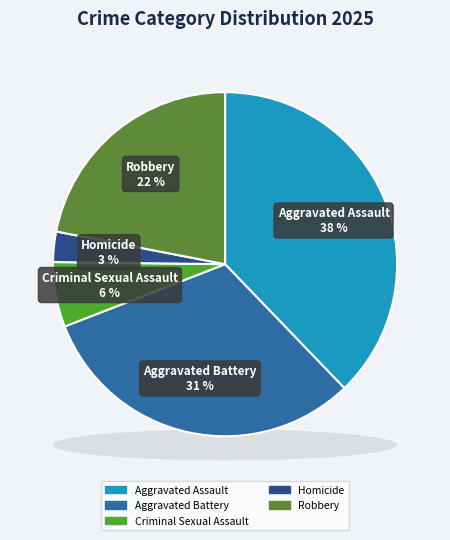

True or false: Homicide accounts for 1% of the total.

False